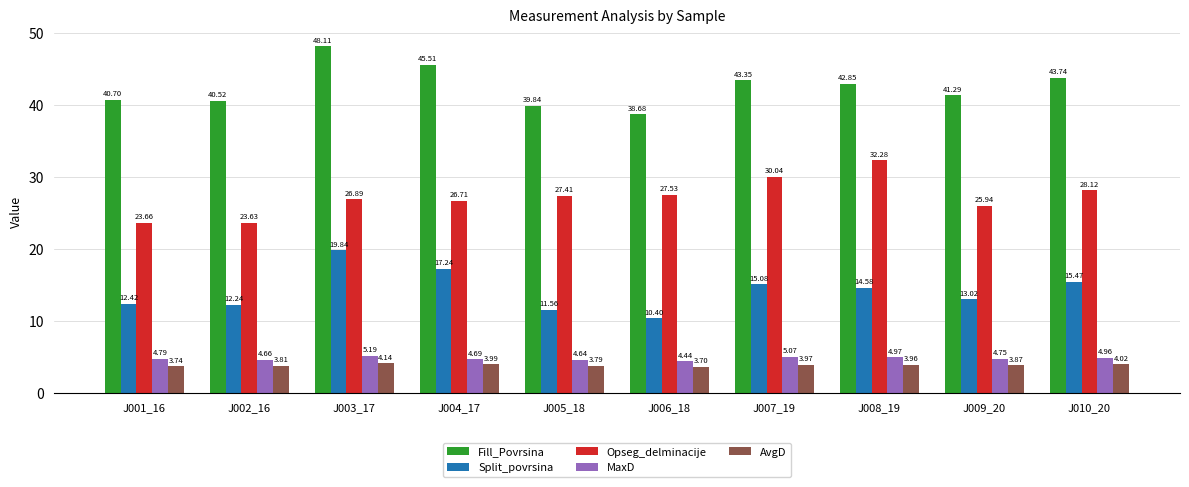

At which category is the sum across all series the highest?

J003_17